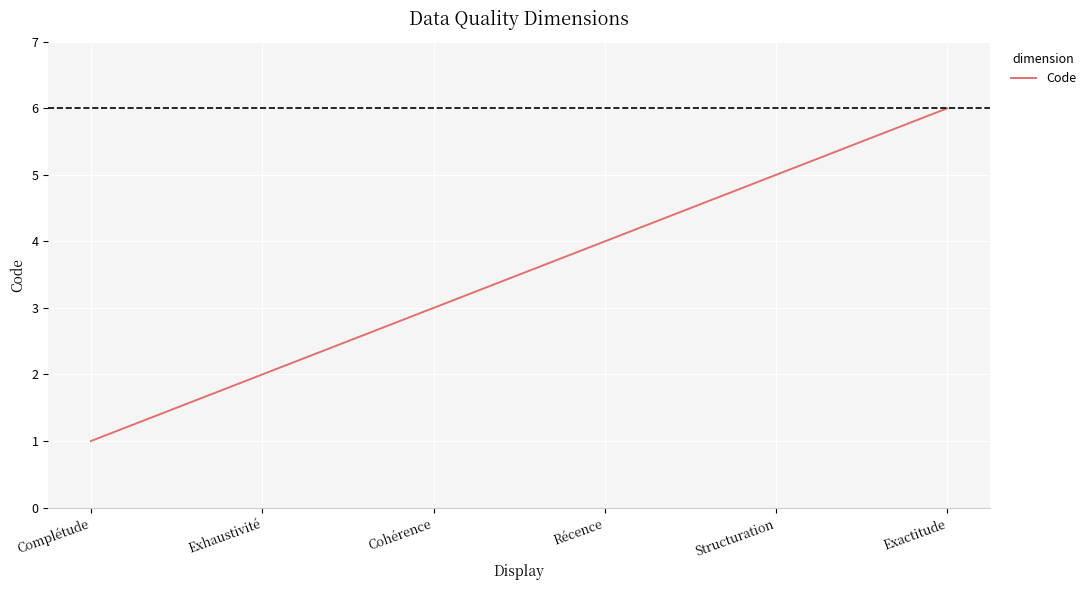

What position from the left is Complétude?

1